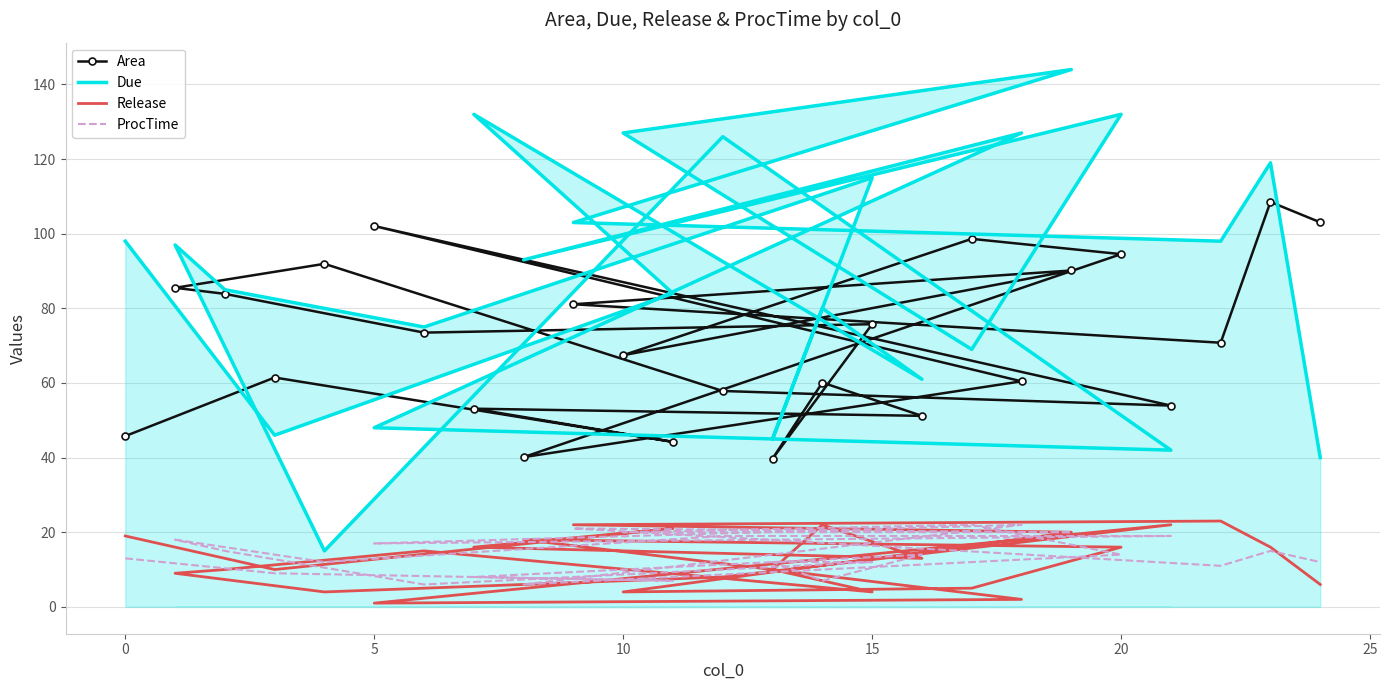

Which category has the highest value in the Release series?

22